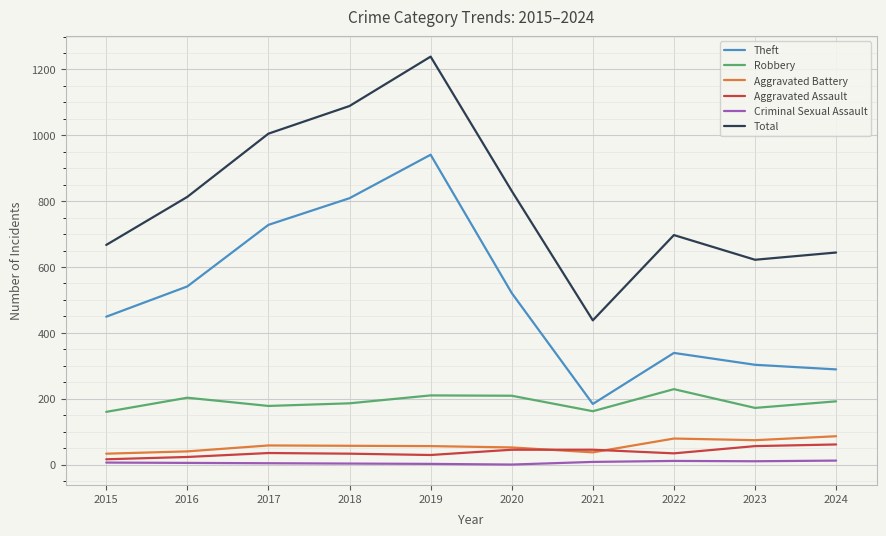

The value of Aggravated Battery at 2024 is 86. True or false?

True